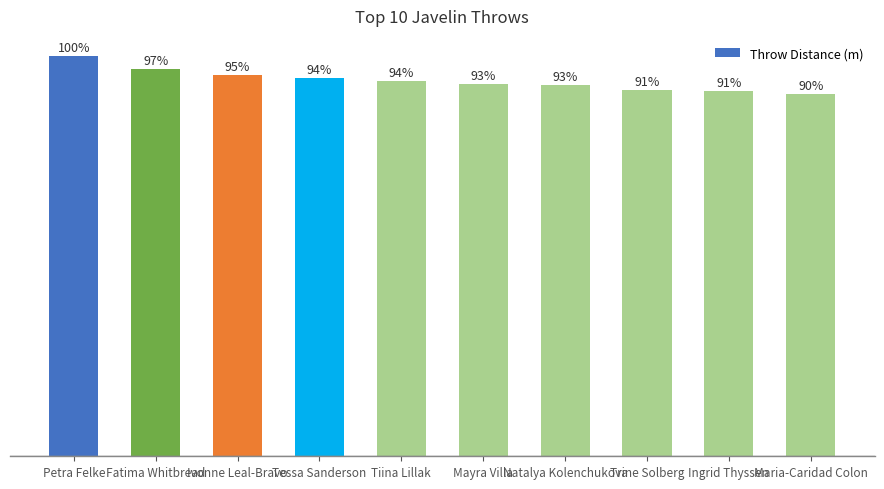

At which category does the chart reach its peak across all series?

Petra Felke